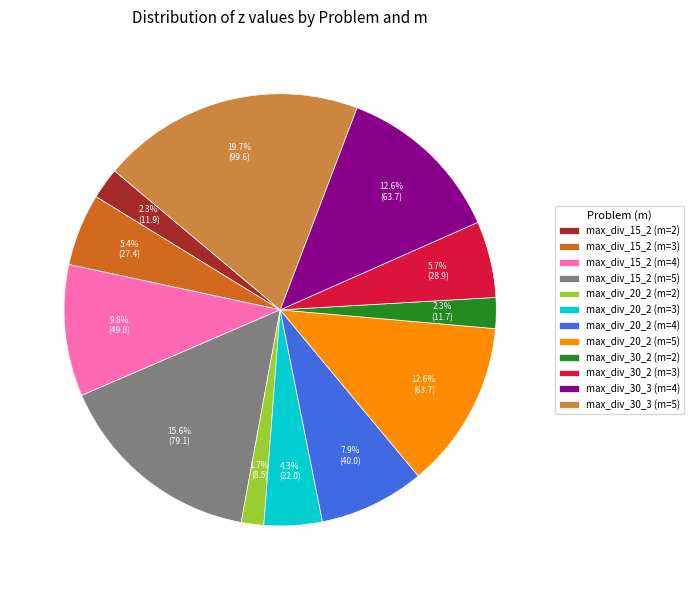

Combined, what portion of the pie is max_div_30_2 (m=2) and max_div_15_2 (m=3)?

7.7%